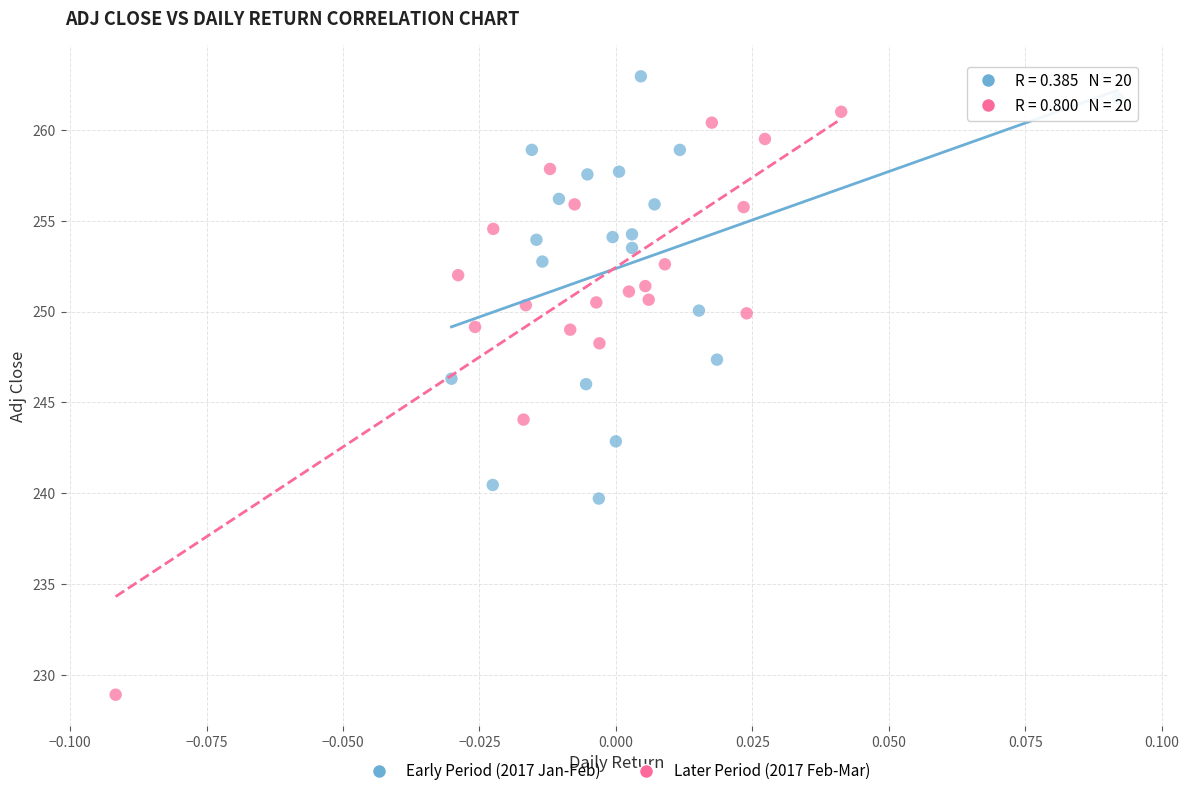

Which series has the largest Y range (max minus min)?

Later Period (2017 Feb-Mar)